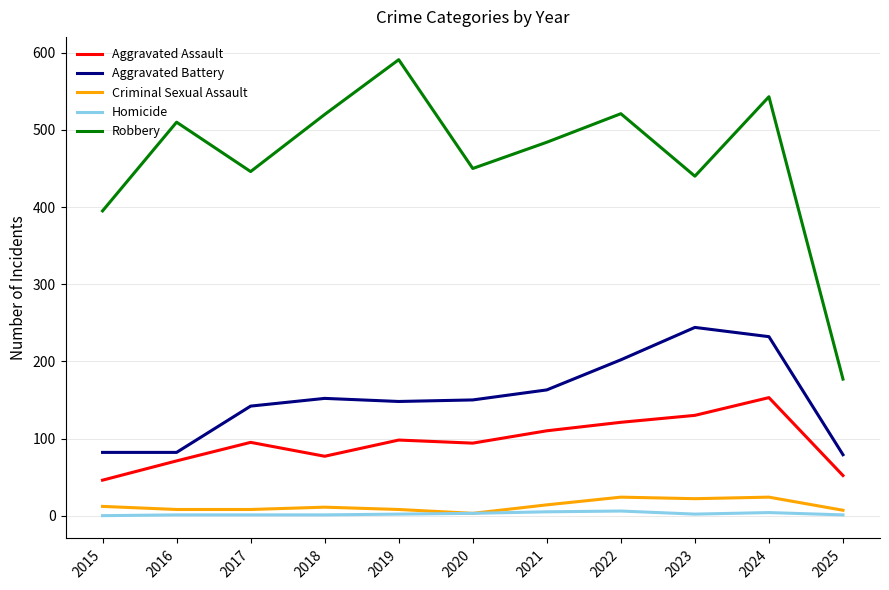

True or false: Robbery and Homicide cross at least once.

False